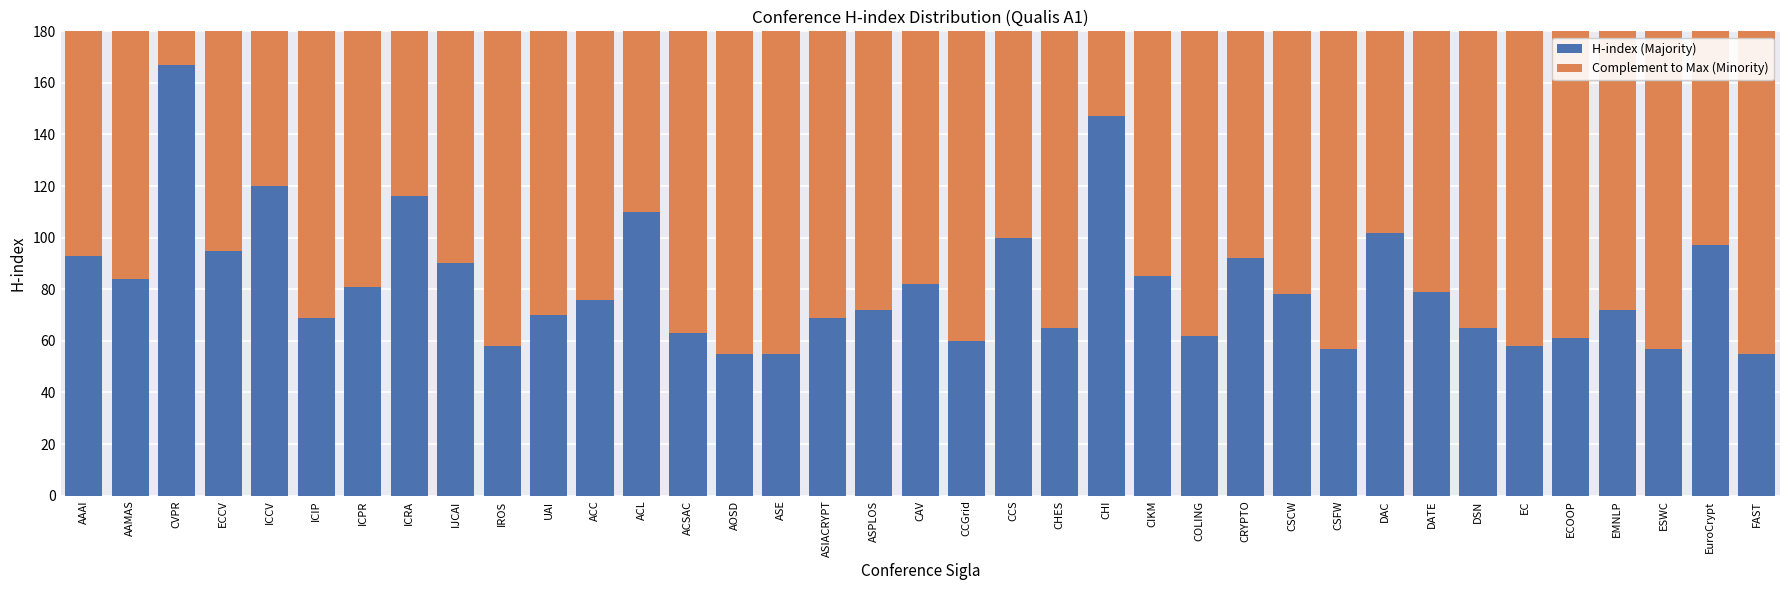

Which category has the highest value in the H-index (Majority) series?

CVPR